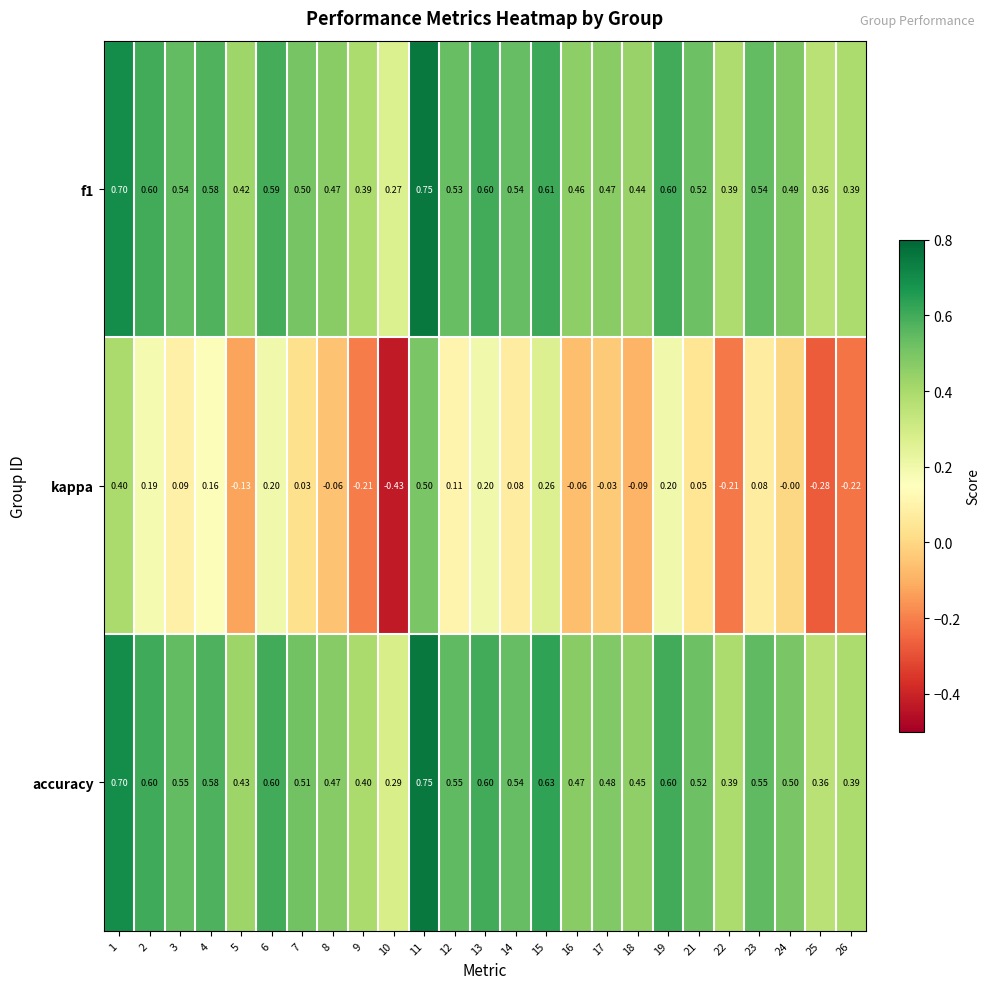

Is the value of kappa at 3 greater than the value of accuracy at 18?

No